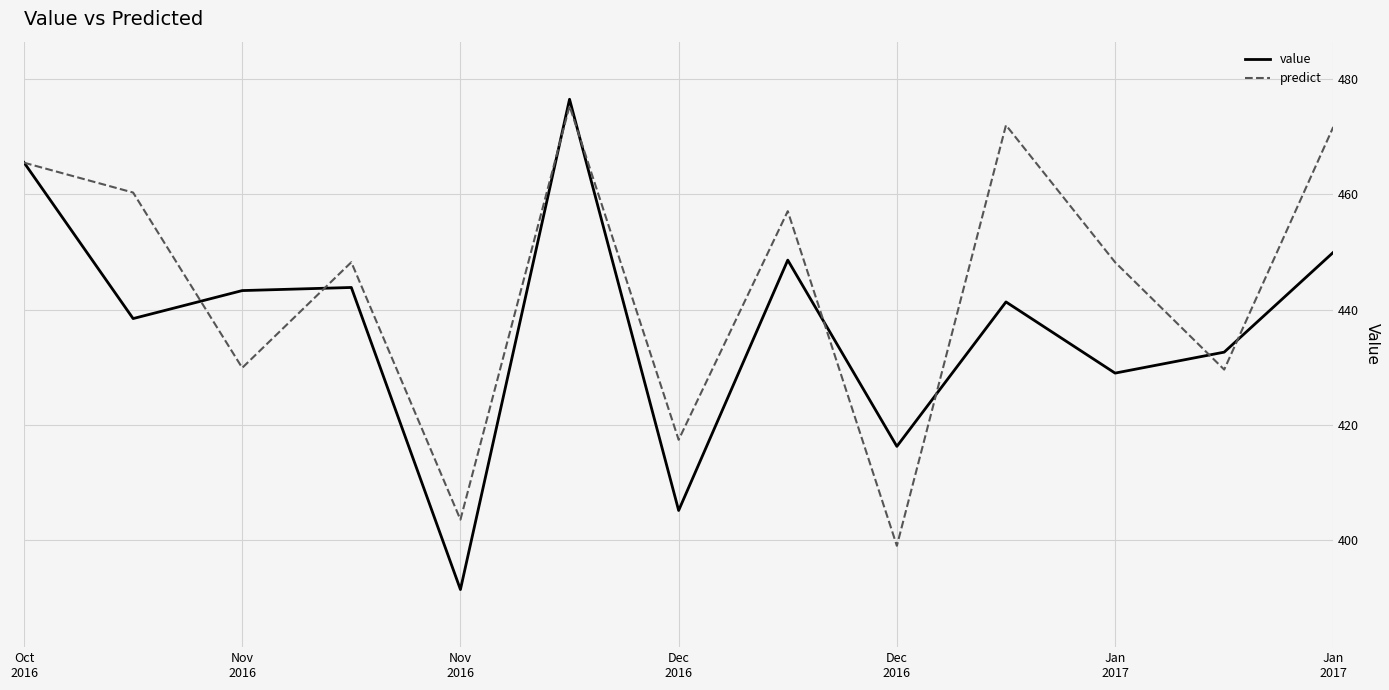

List the series in order of their overall mean, highest first.

predict, value